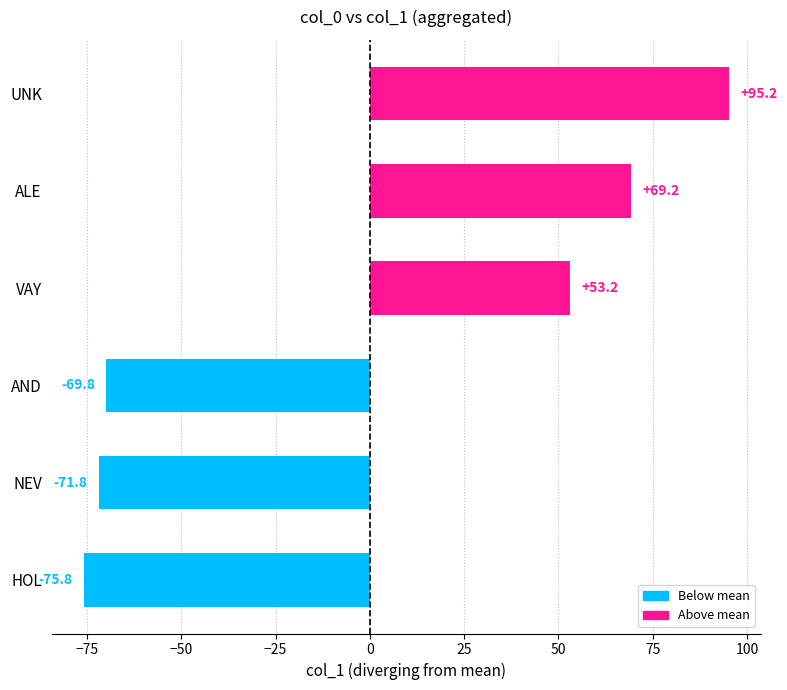

What value does the data have at VAY?

53.2